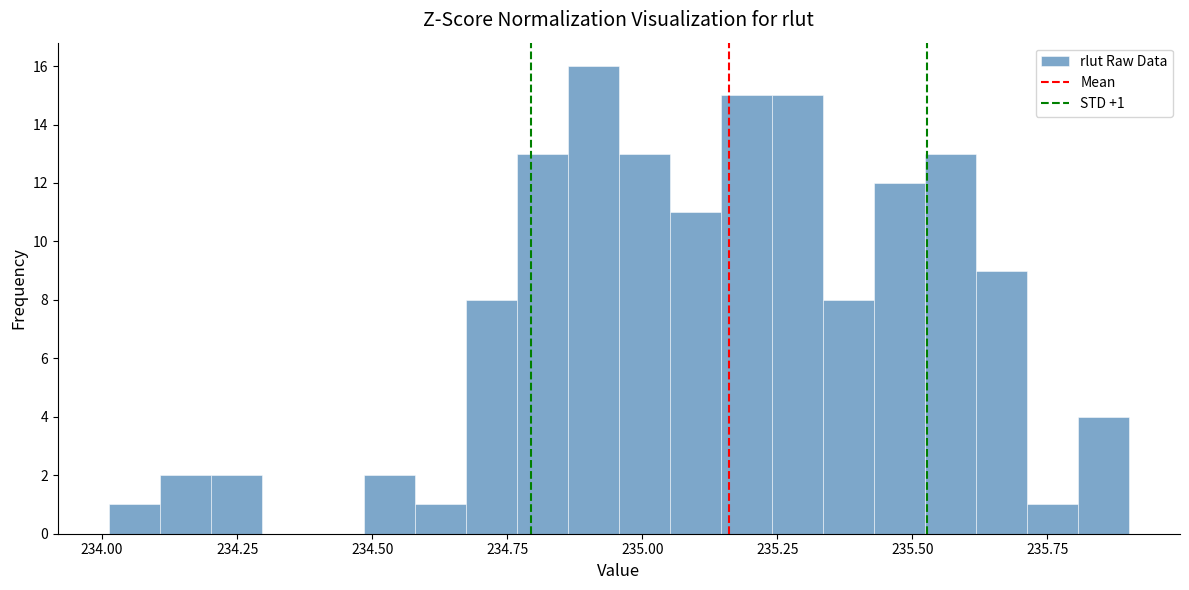

Around what value on the x-axis is the tallest bar? Give the approximate position of its centre, as read against the axis.

234.90